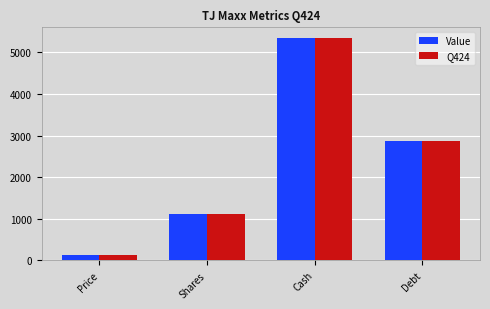

What is the label of the 1st bar from the left?

Price